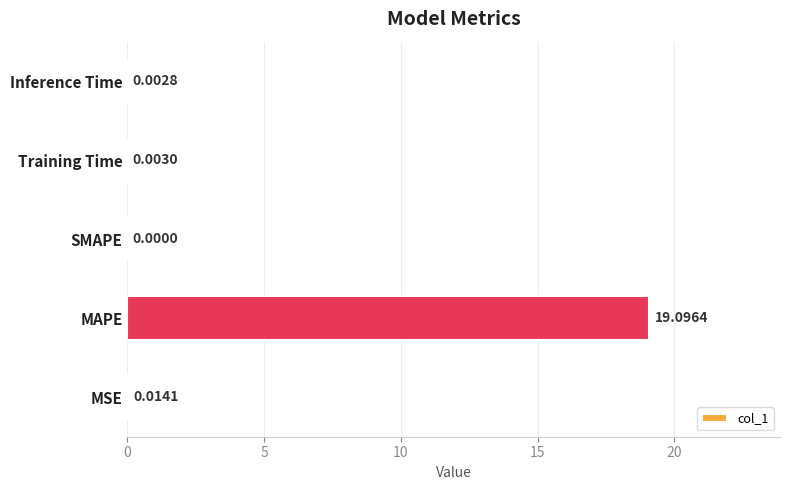

How many categories are shown in the chart?

5